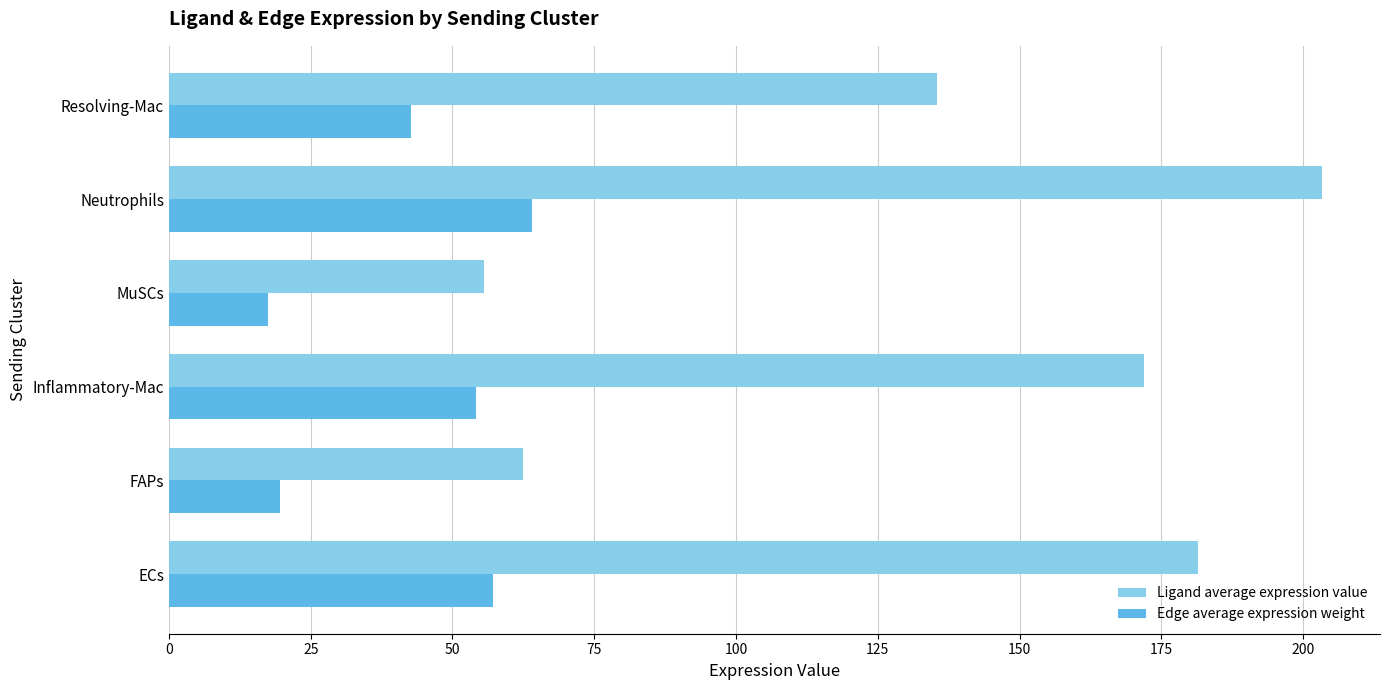

What is the difference between the maximum and minimum values in the Edge average expression weight series?

46.5